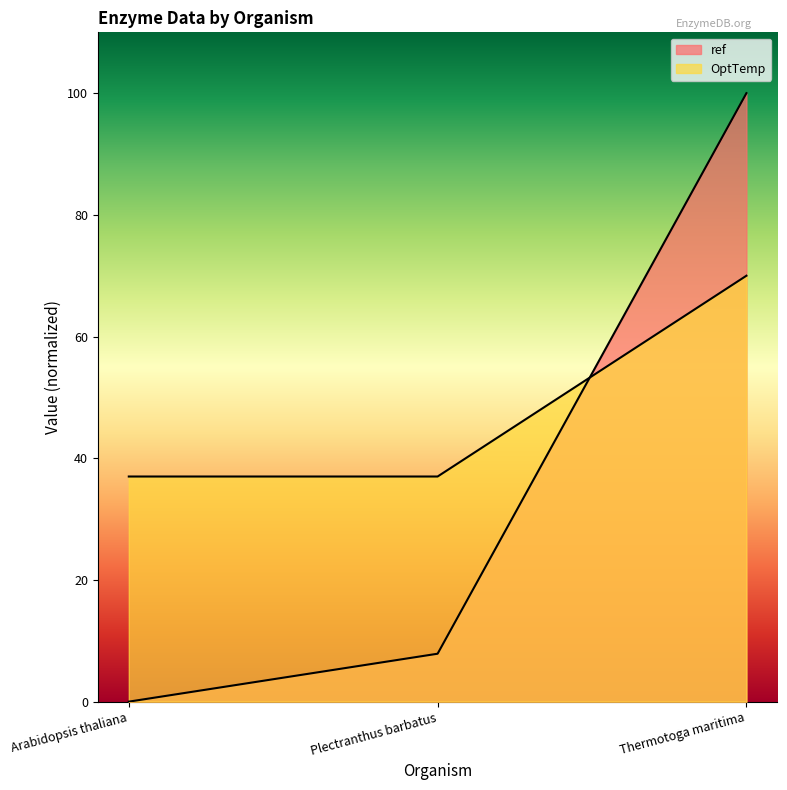

Which category has the lowest value across all series?

Arabidopsis thaliana